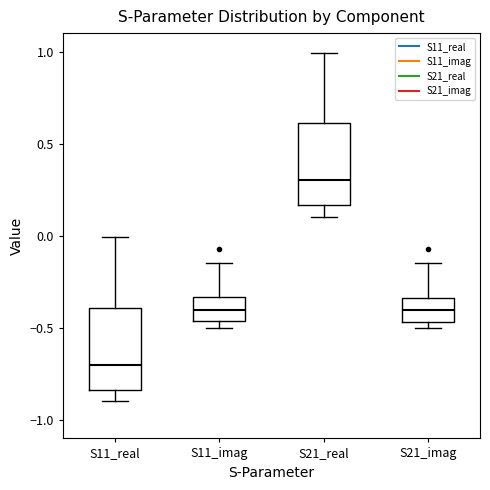

Which box's median line is the highest?

S21_real